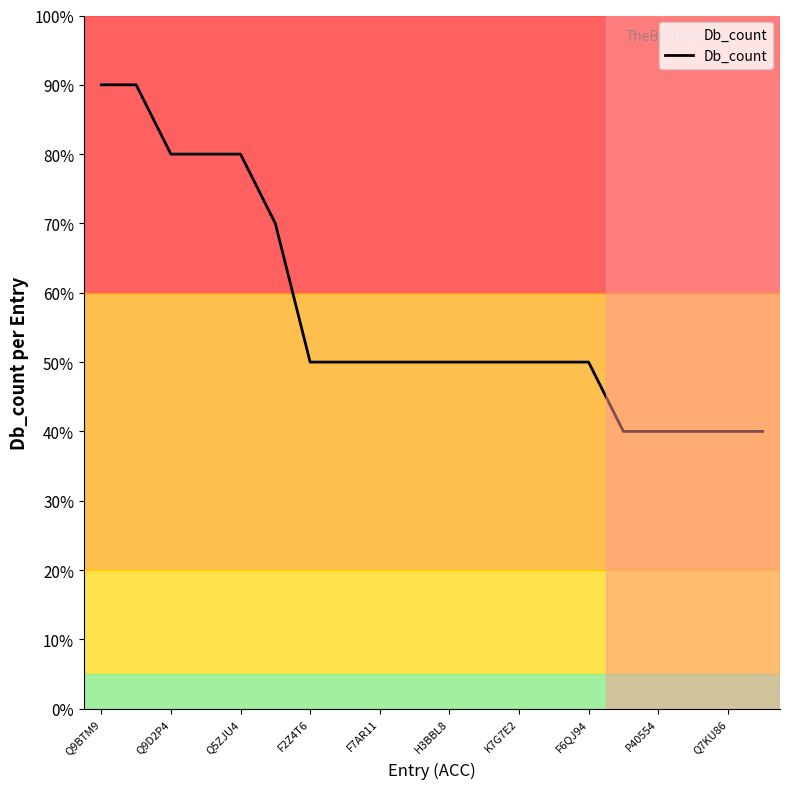

What is the greatest value displayed?

90